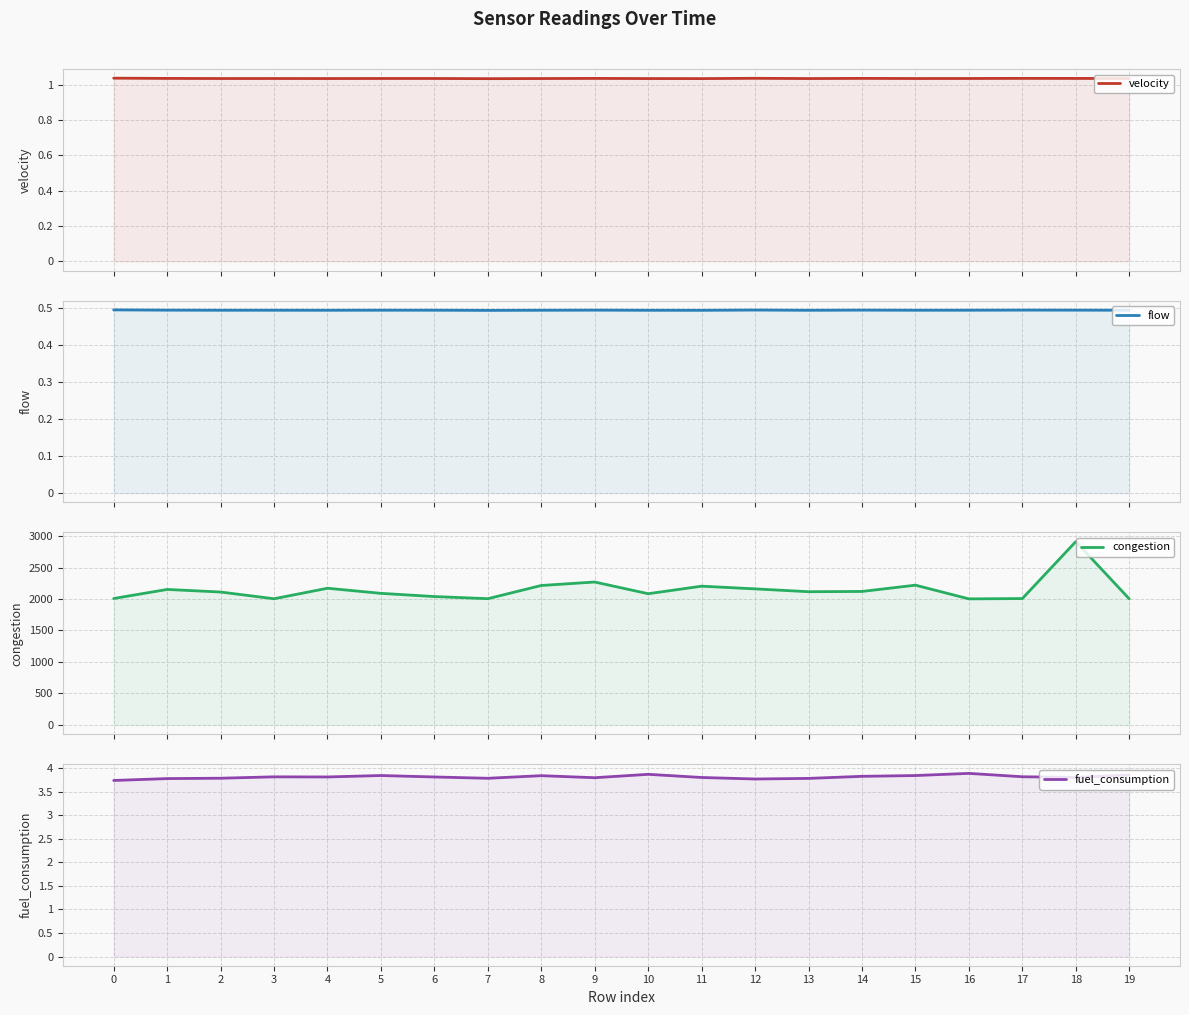

True or false: fuel_consumption and flow intersect in this chart.

False